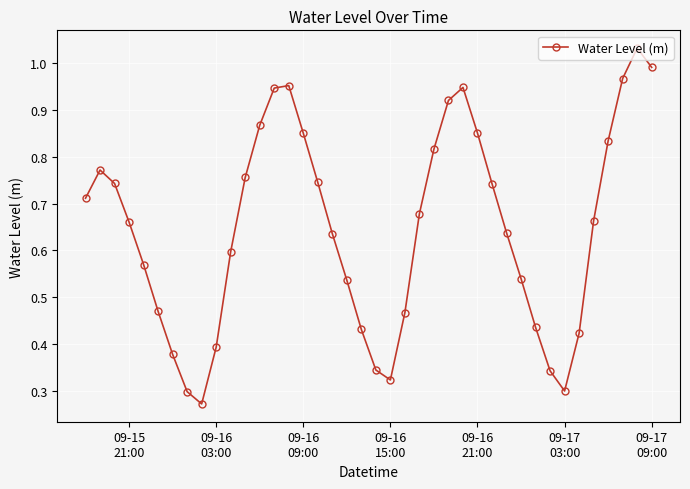

Is this an area chart (filled region under the line)?

No